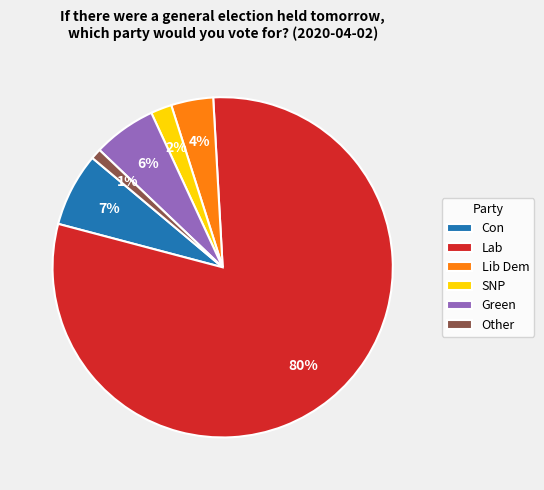

Which category has the smallest portion of the pie?

Other